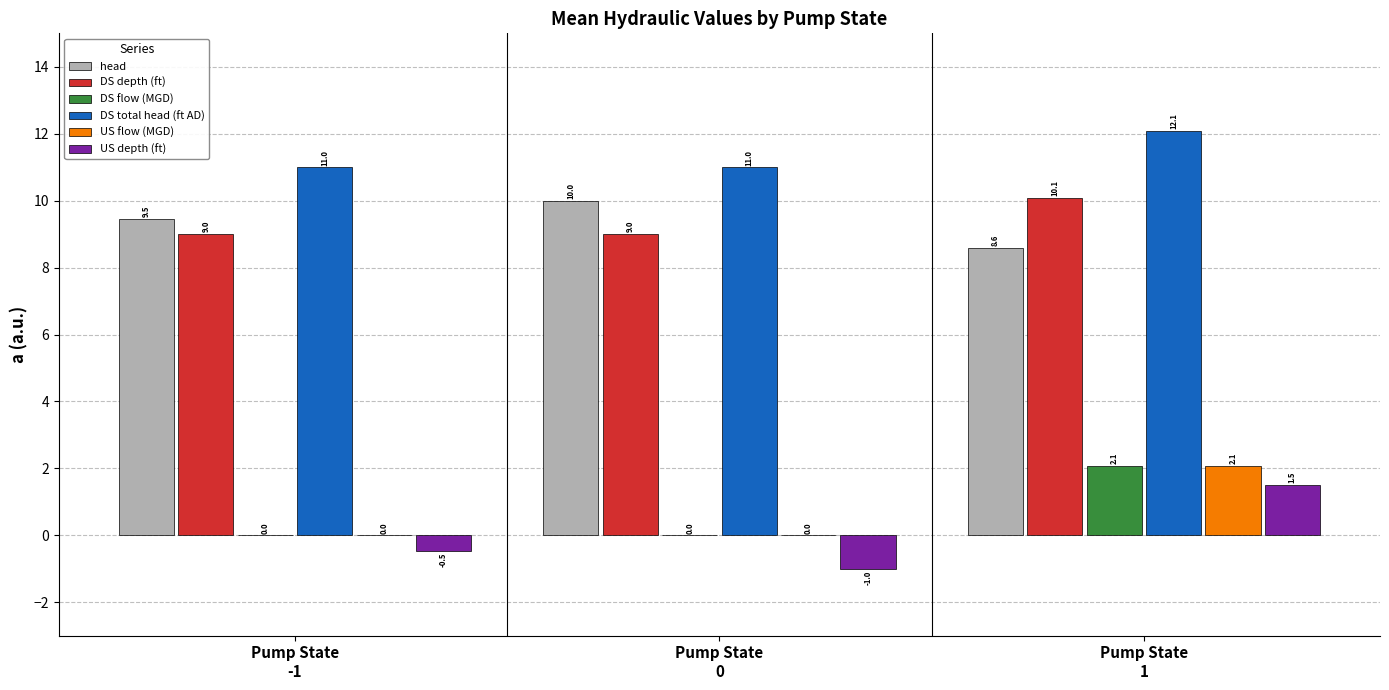

Does the chart contain stacked bars?

No